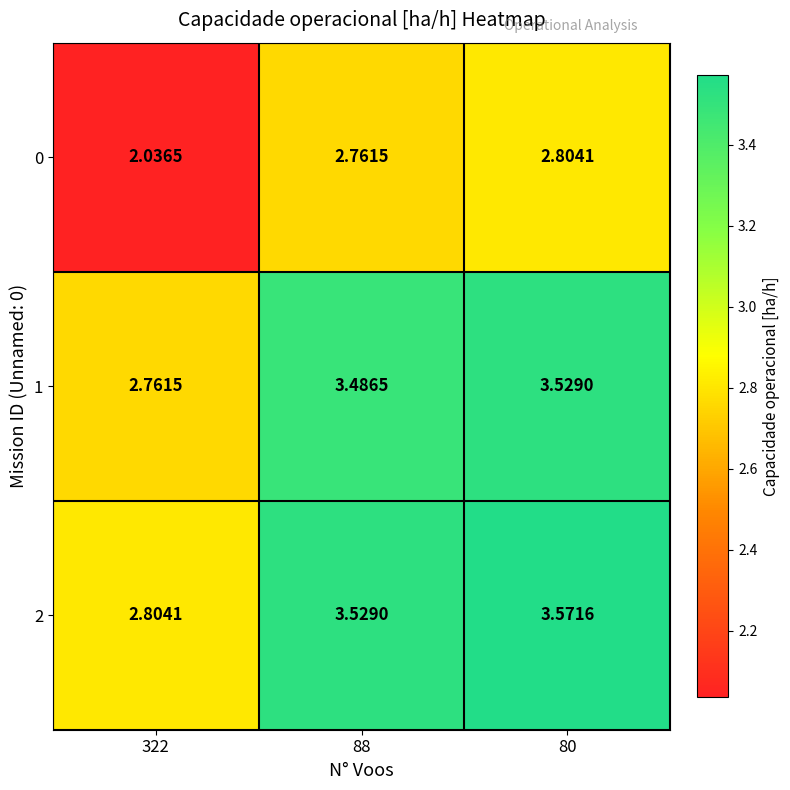

Count the number of data series in this chart.

3